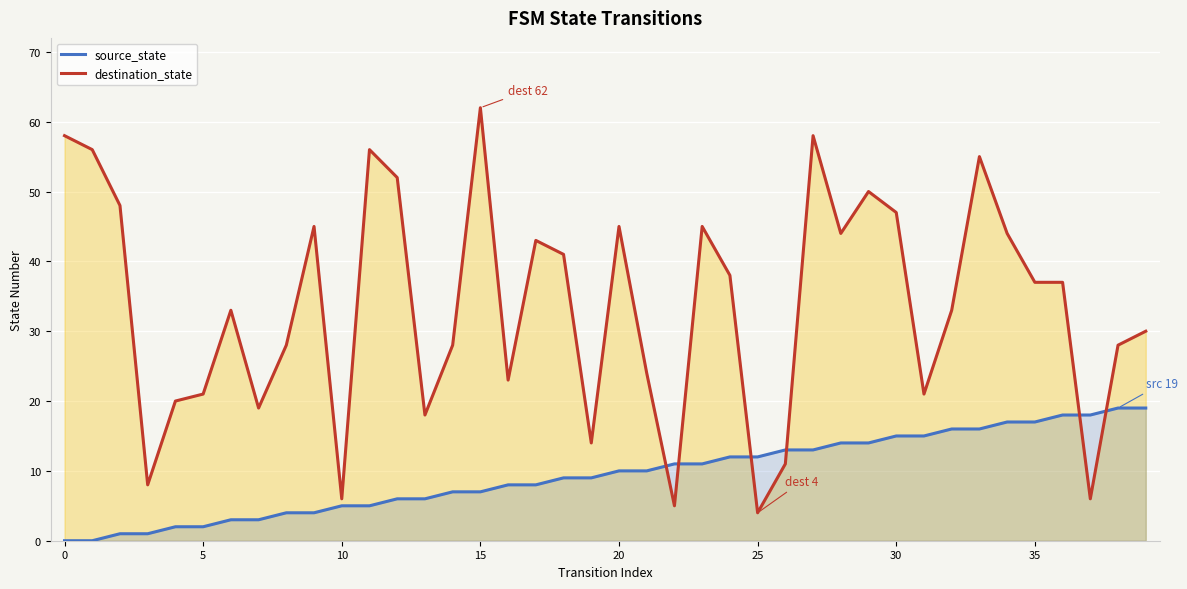

True or false: source_state has more than 1 points higher than both neighbors.

False